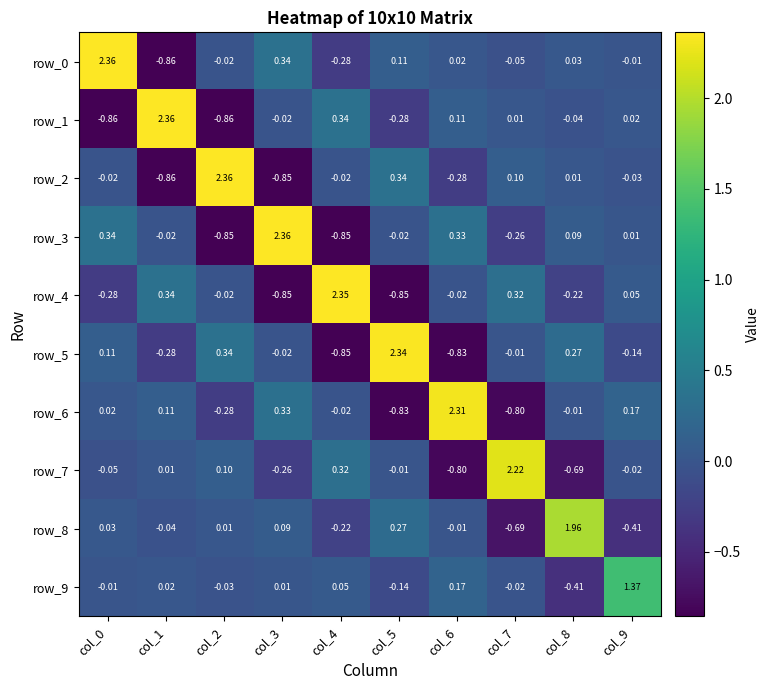

Is the value of row_4 at col_2 greater than the value of row_0 at col_9?

No